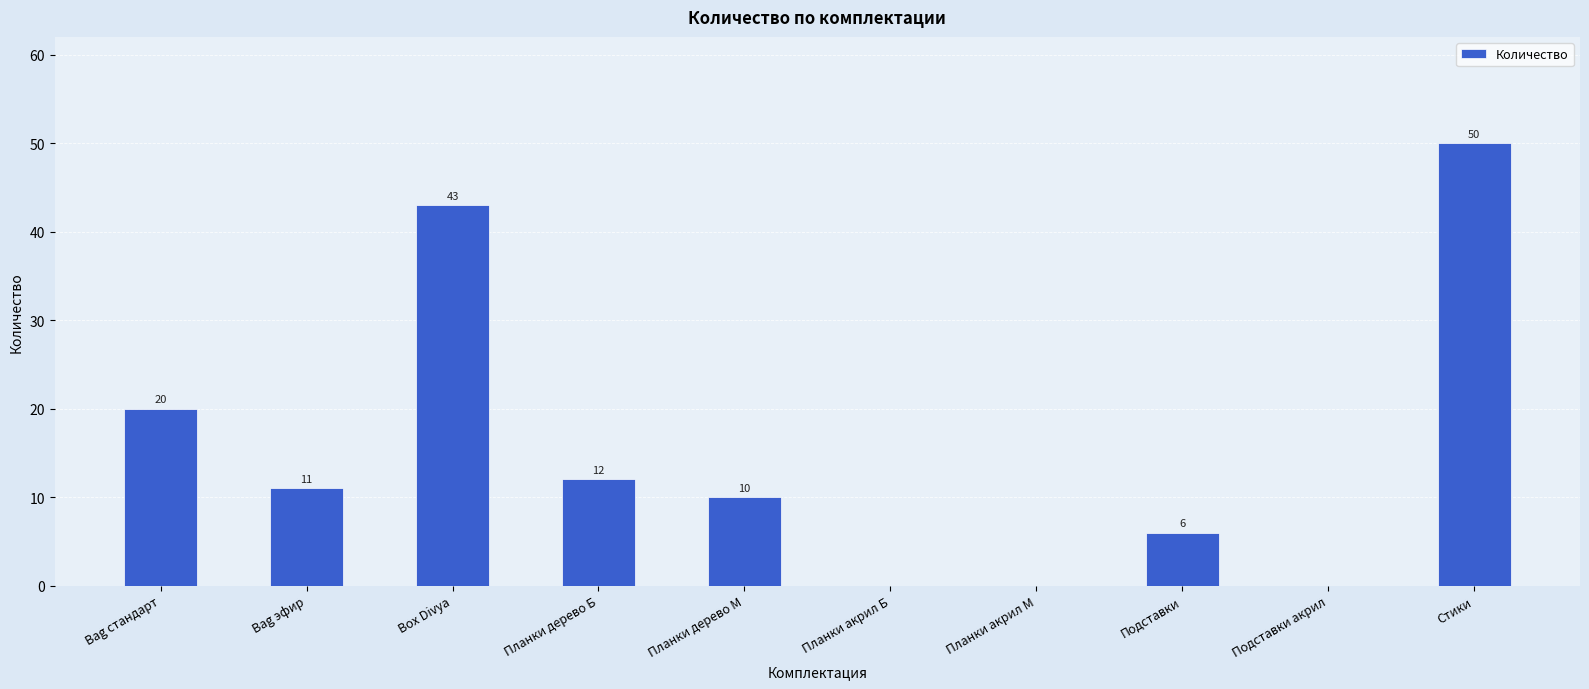

Reading right to left, transcribe all the data shown in this chart.

Стики=50	Подставки акрил=0	Подставки=6	Планки акрил М=0	Планки акрил Б=0	Планки дерево М=10	Планки дерево Б=12	Box Divya=43	Bag эфир=11	Bag стандарт=20